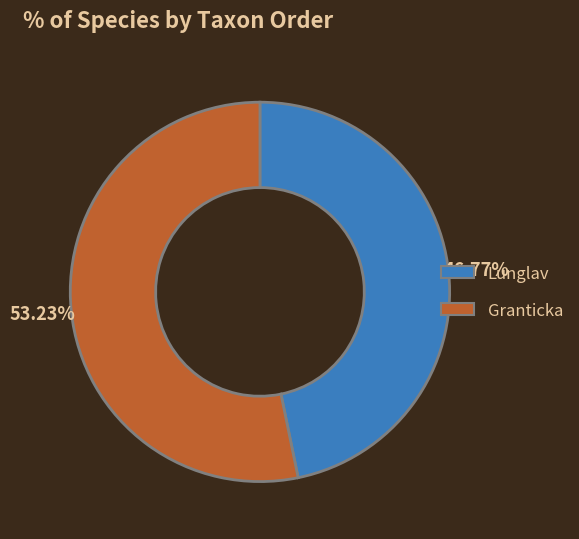

How many slices are in this pie chart?

2